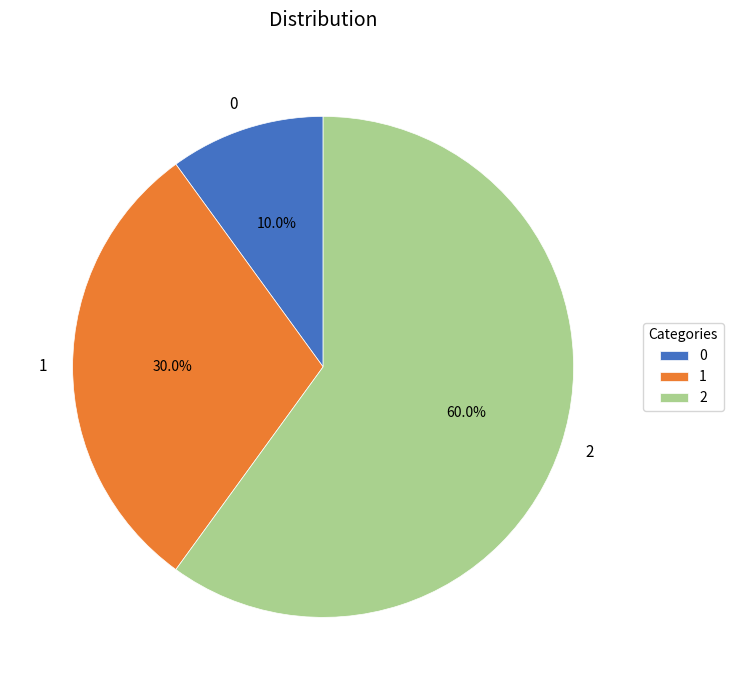

Combined, what portion of the pie is 2 and 0?

70.0%